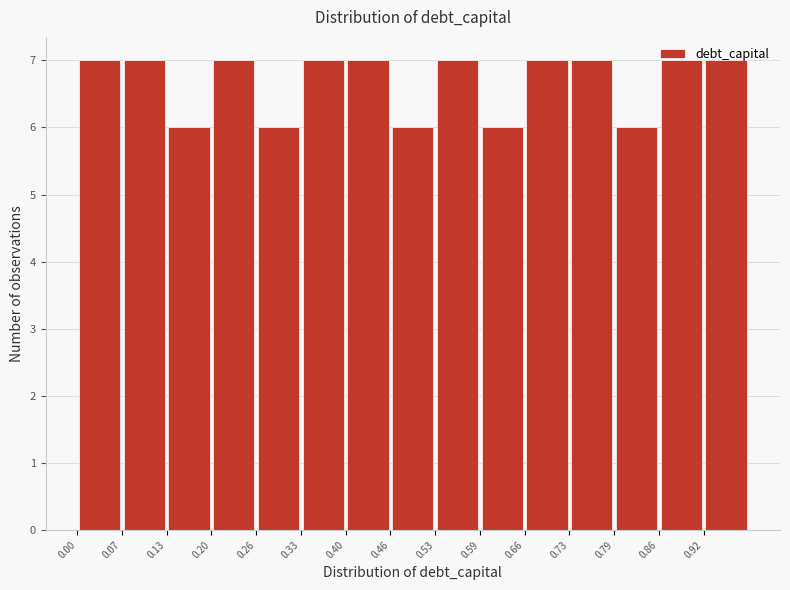

Reading left to right, list every bar in this chart as the range it spans on the x-axis followed by its height. Neither the bar edges nor the heights are printed on the chart, so give them approximately, as read against the axes.

0.000 to 0.066: 7
0.066 to 0.132: 7
0.132 to 0.198: 6
0.198 to 0.264: 7
0.264 to 0.330: 6
0.330 to 0.396: 7
0.396 to 0.462: 7
0.462 to 0.528: 6
0.528 to 0.594: 7
0.594 to 0.660: 6
0.660 to 0.726: 7
0.726 to 0.792: 7
0.792 to 0.858: 6
0.858 to 0.924: 7
0.924 to 0.990: 7